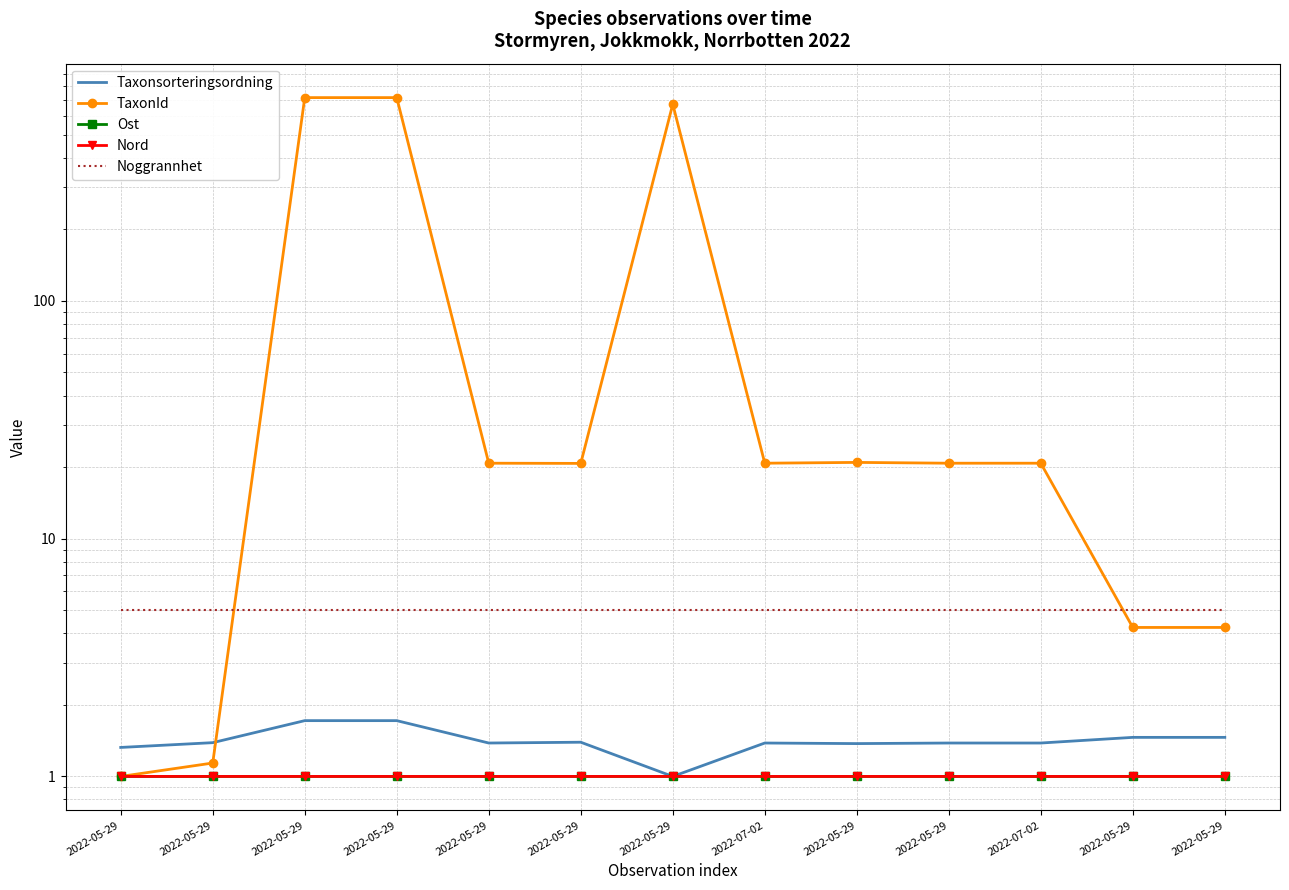

True or false: TaxonId and Nord intersect in this chart.

True